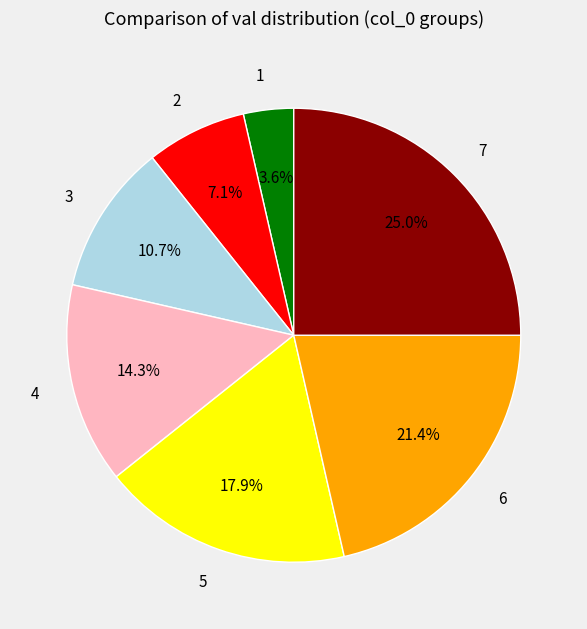

Which has a higher value, 6 or 4?

6